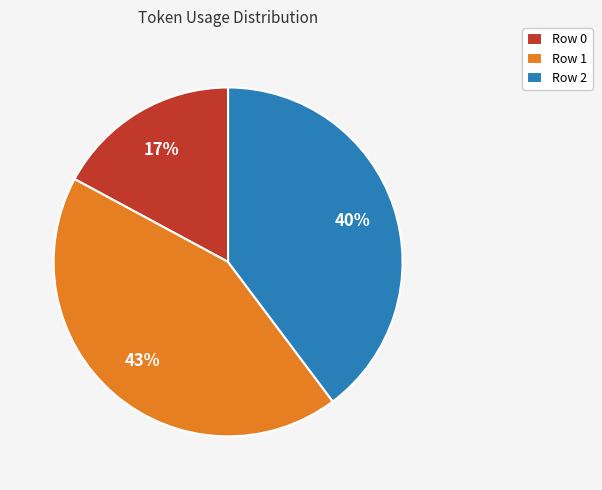

Is it true that Row 0 is 17% of the pie?

True